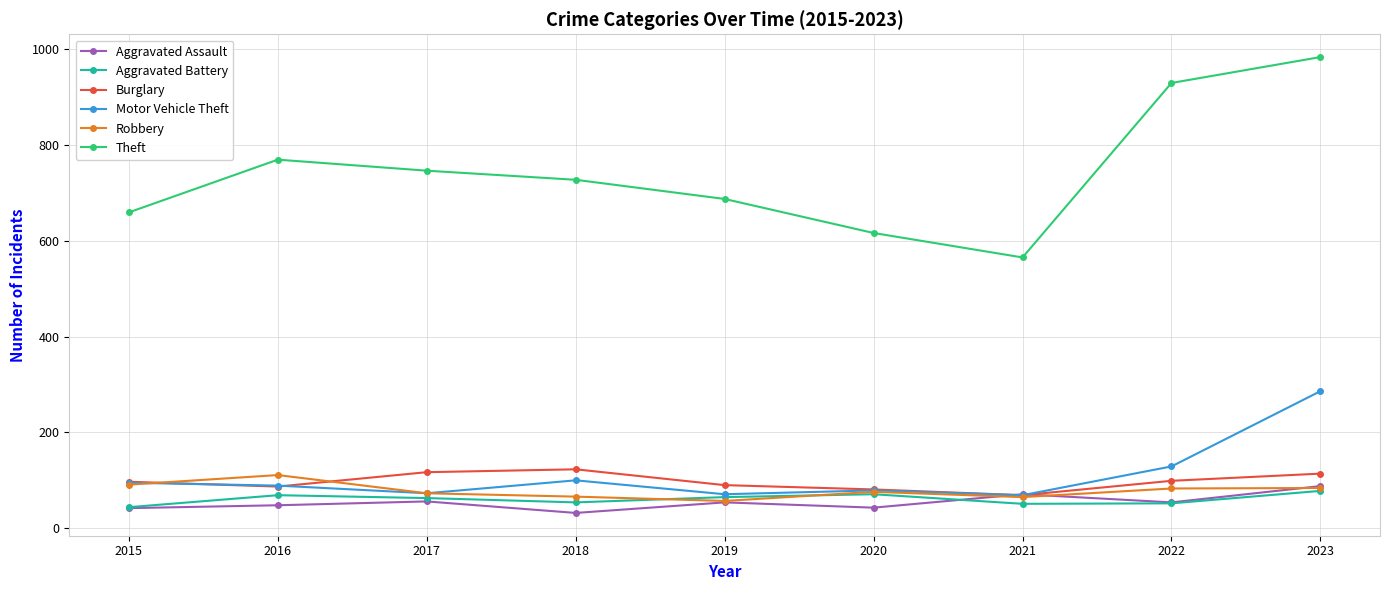

Where does the Aggravated Assault series first go above 54?

2017